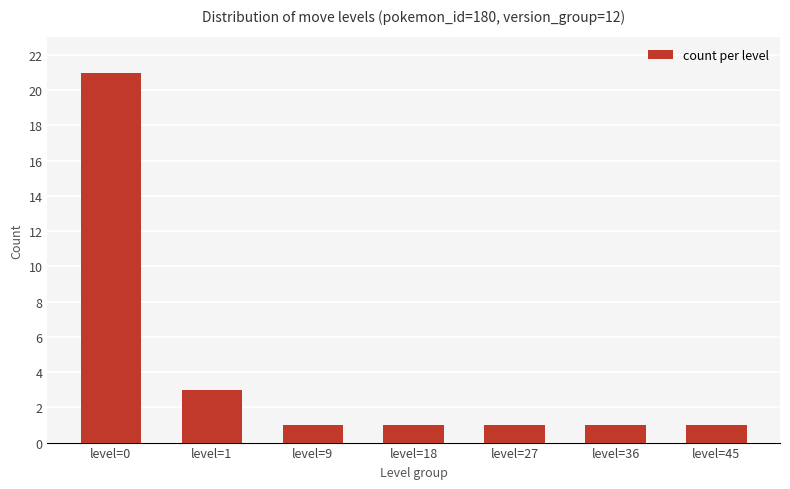

Reading left to right, list all the values displayed in this chart.

21	3	1	1	1	1	1